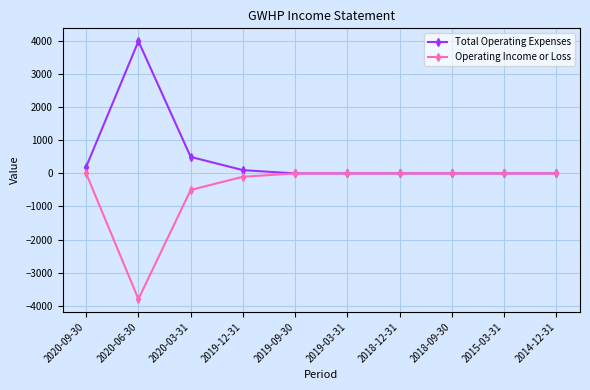

Which category has the highest value across all series?

2020-06-30